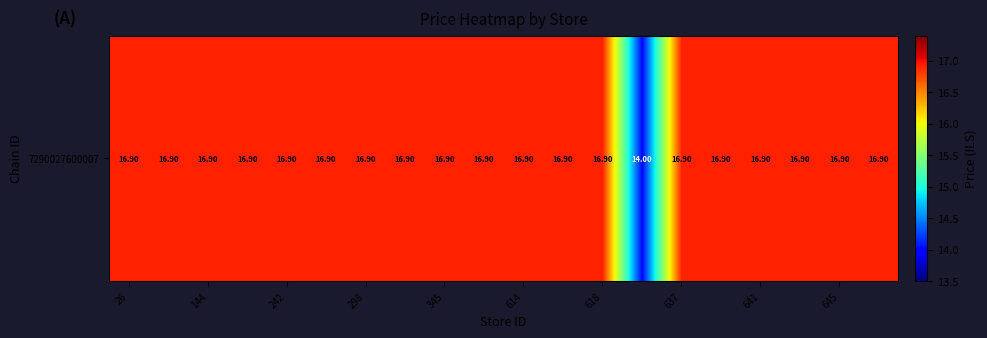

Reading left to right, list all the values displayed in this chart.

16.9	16.9	16.9	16.9	16.9	16.9	16.9	16.9	16.9	16.9	16.9	16.9	16.9	14.0	16.9	16.9	16.9	16.9	16.9	16.9